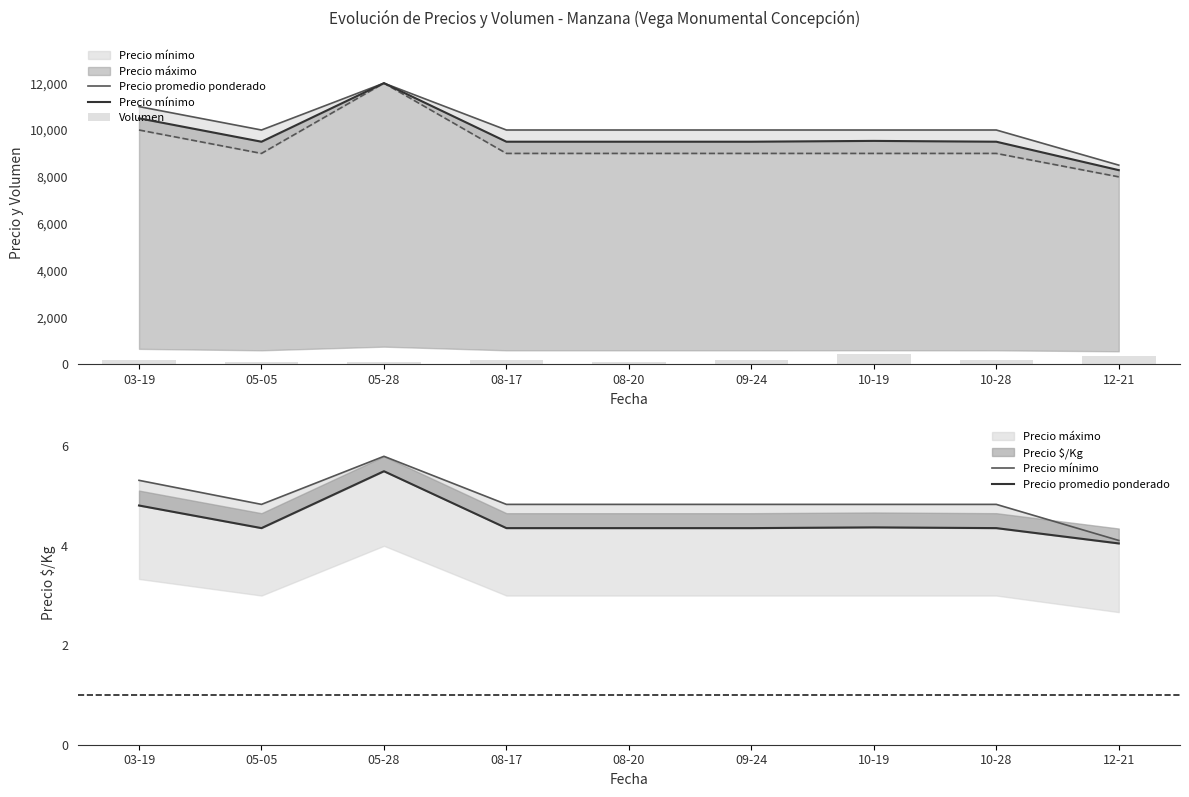

At which category is the sum across all series the highest?

10-19